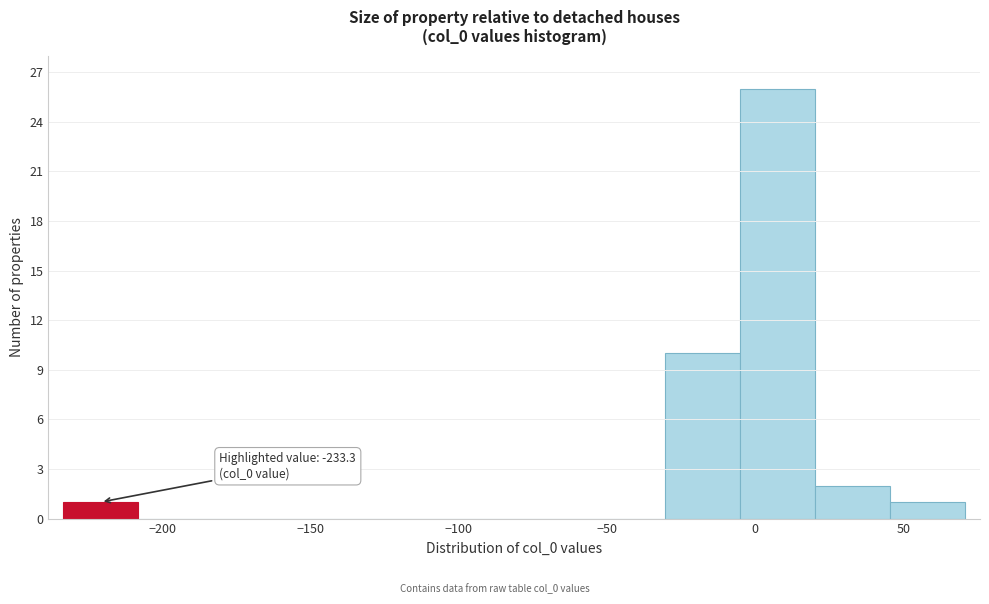

Over which range of the x-axis is the bar tallest?

-5 to 20